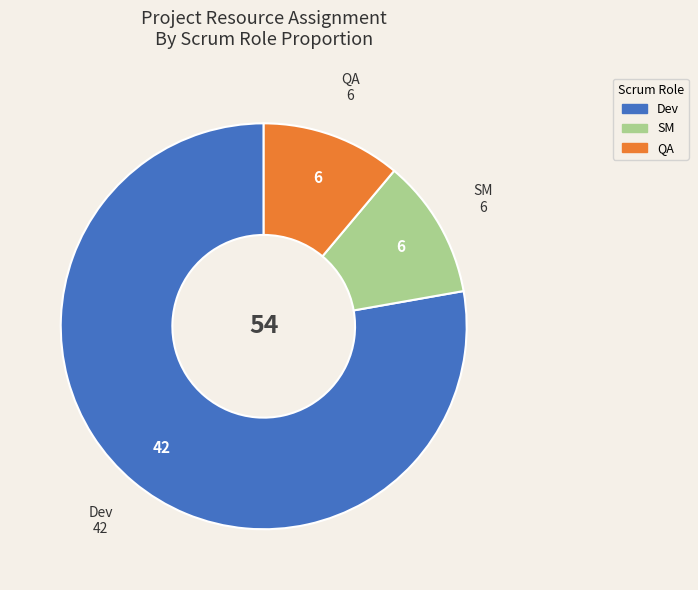

True or false: Dev accounts for 86% of the total.

False